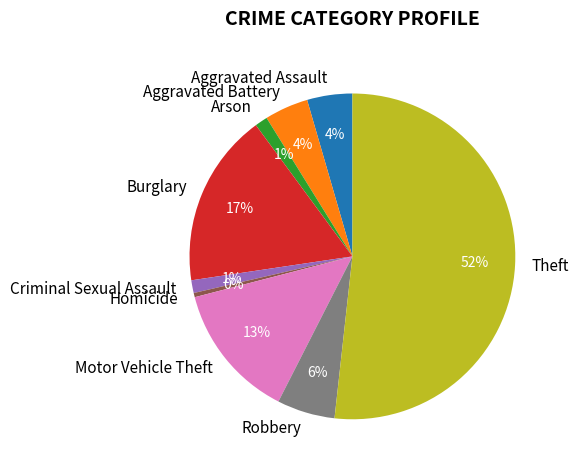

How many segments does this pie chart have?

9